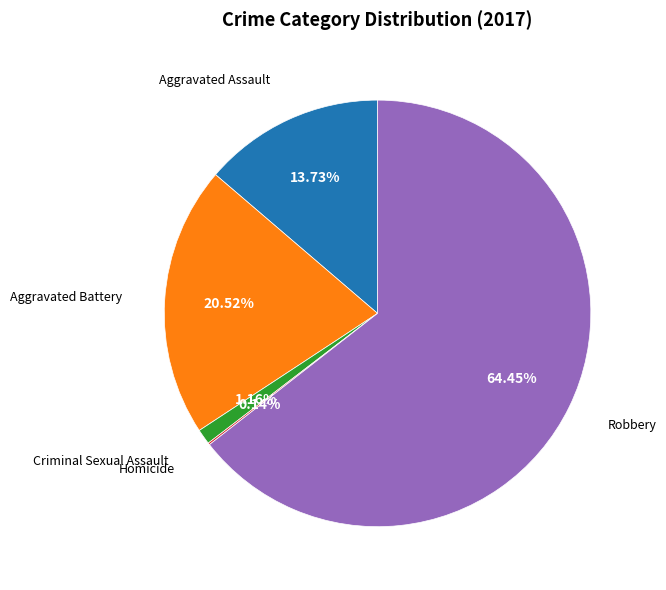

Is there a majority slice in this chart?

Yes